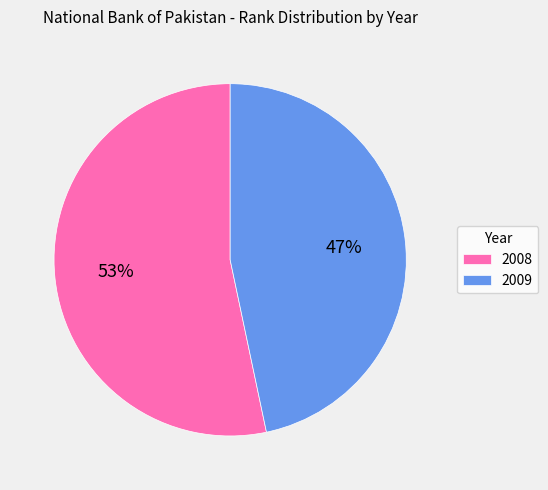

Is there any slice that represents more than half of the pie?

Yes